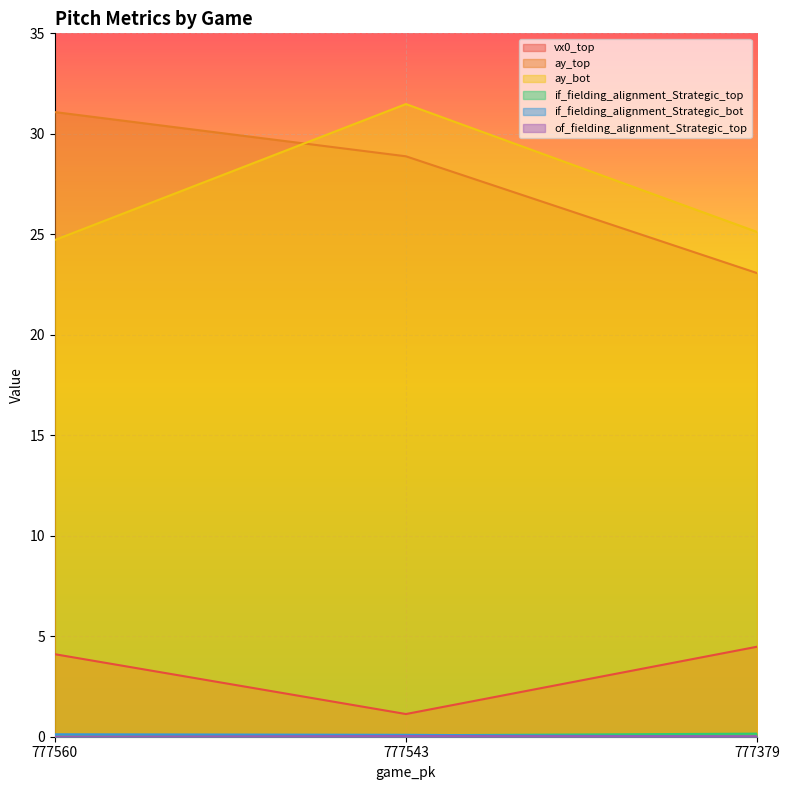

Is it true that vx0_top equals 1.1 at 777543?

True